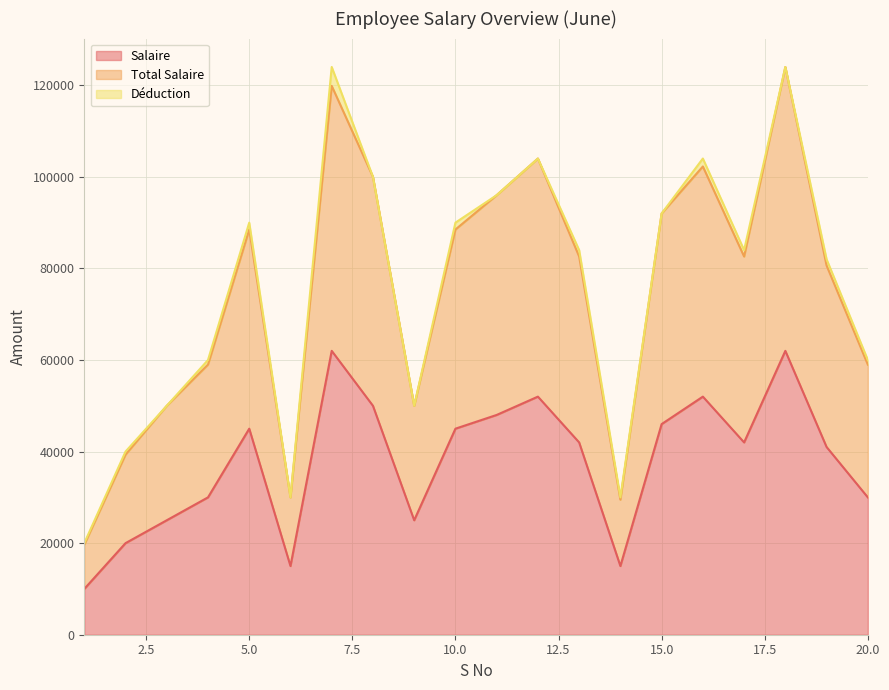

Which label corresponds to the largest value in the chart?

18